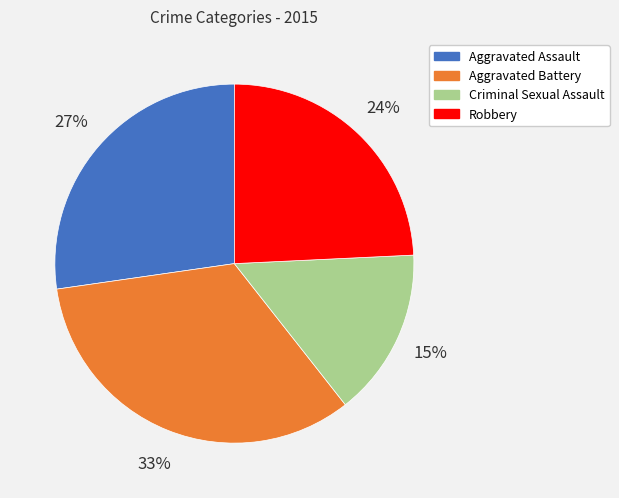

Is there a majority slice in this chart?

No